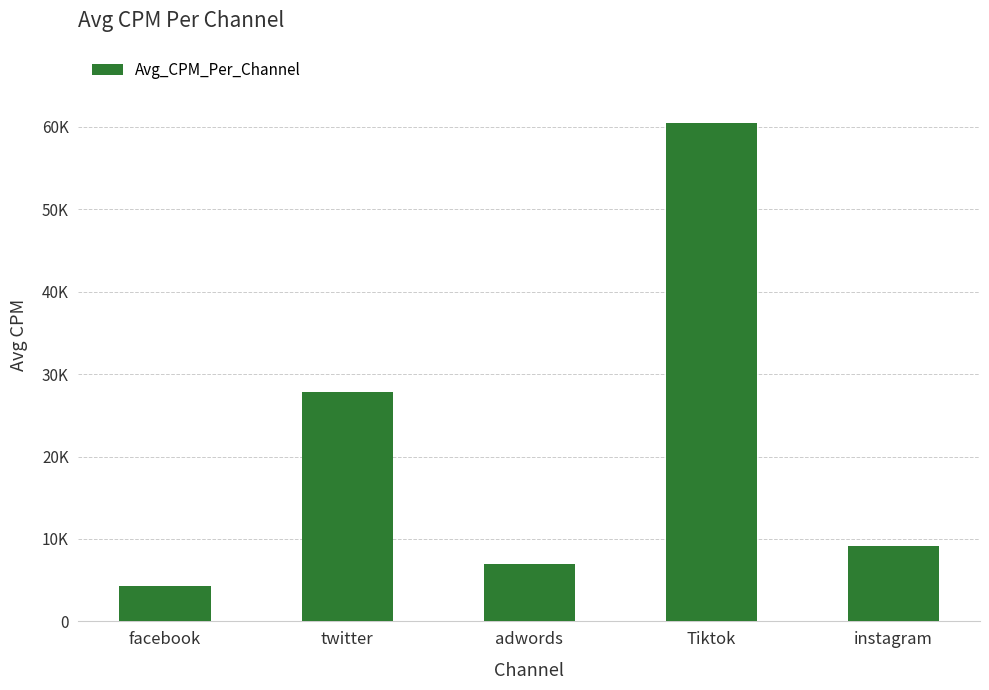

The value at twitter is 41016.4. True or false?

False